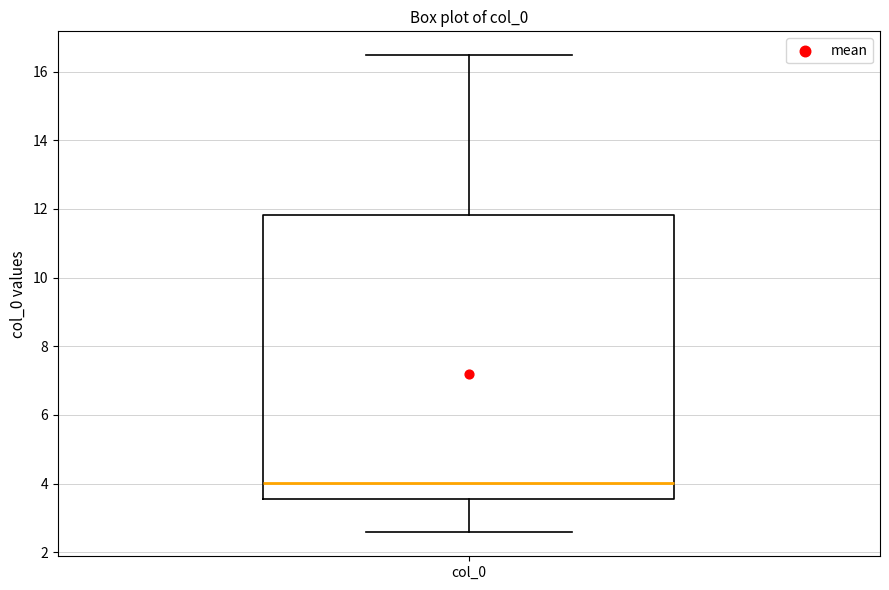

Read this box plot against the y-axis: the position of the median line, the range covered by the box, and the ends of both whiskers. The values are not printed on the chart, so give them approximately, as read against the axis.

median 4.0, box 3.6 to 11.8, whiskers 2.6 to 16.4